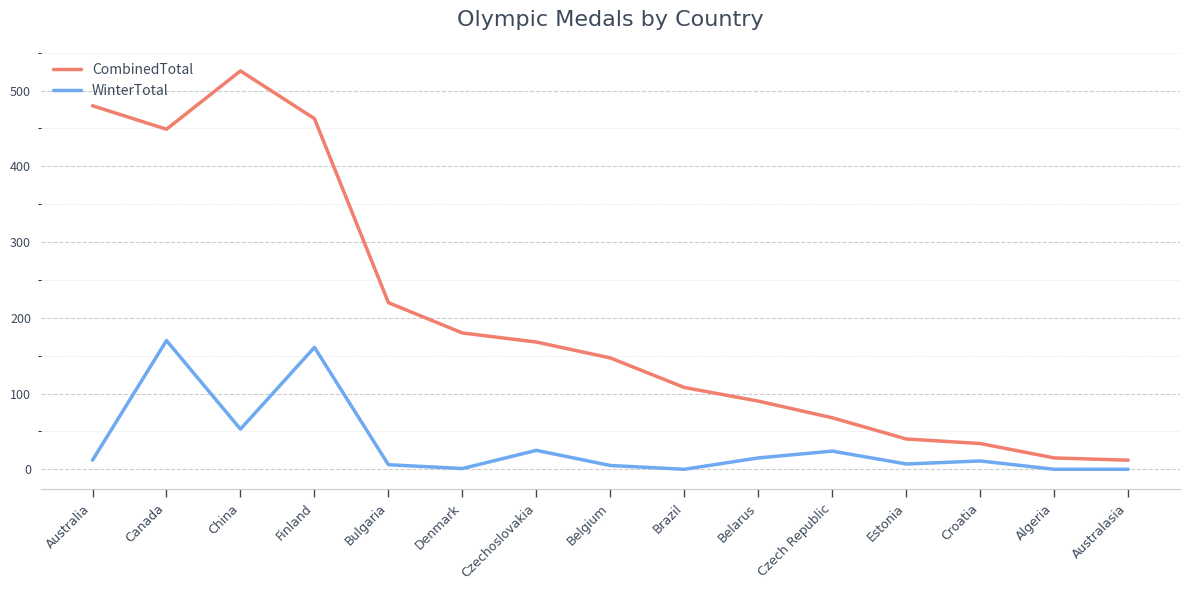

What is the spread (max minus min) of values at China?

473